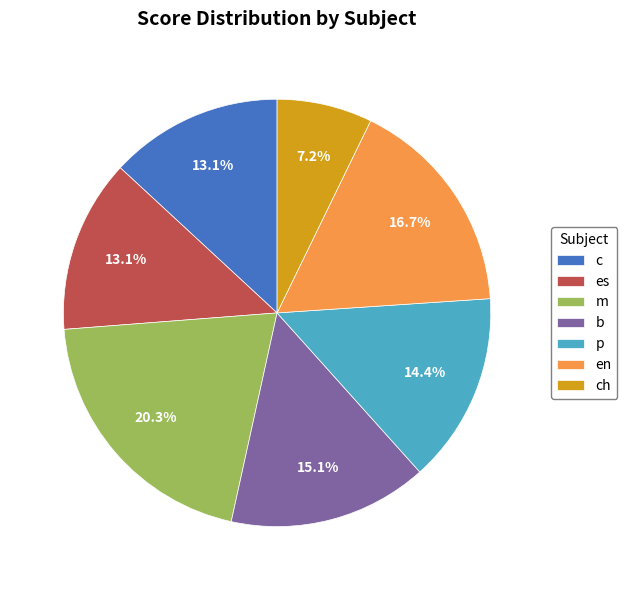

Does p account for over 50% of the chart?

No